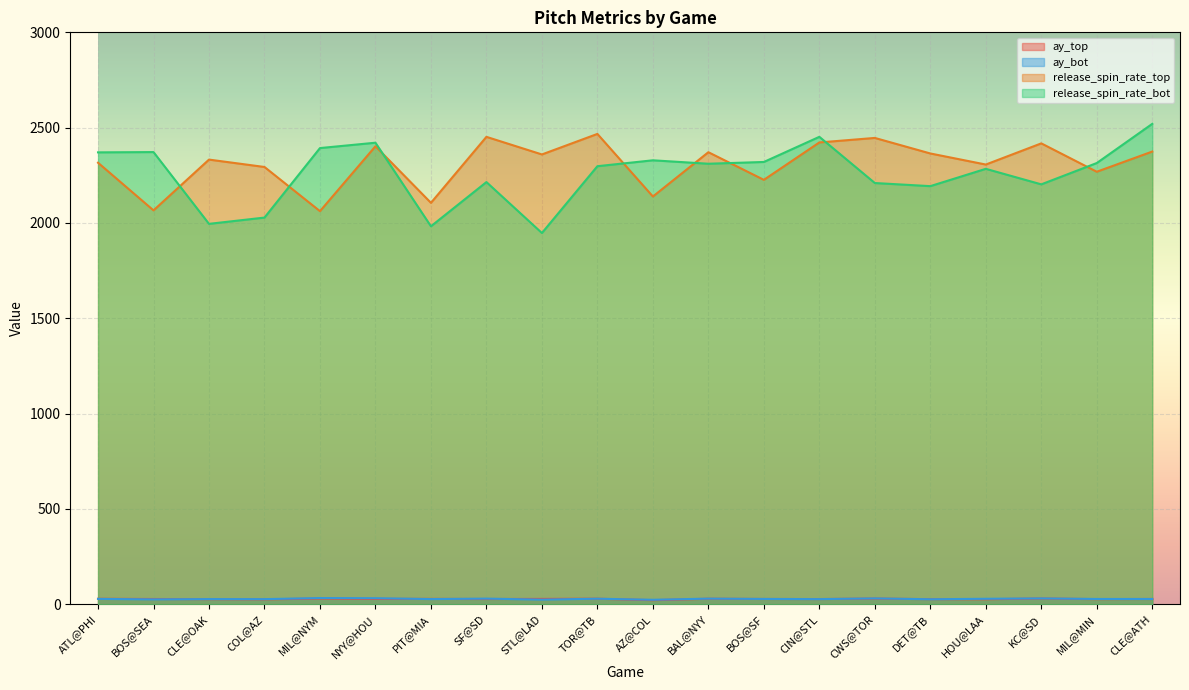

What is the average value of the release_spin_rate_bot series?

2257.8